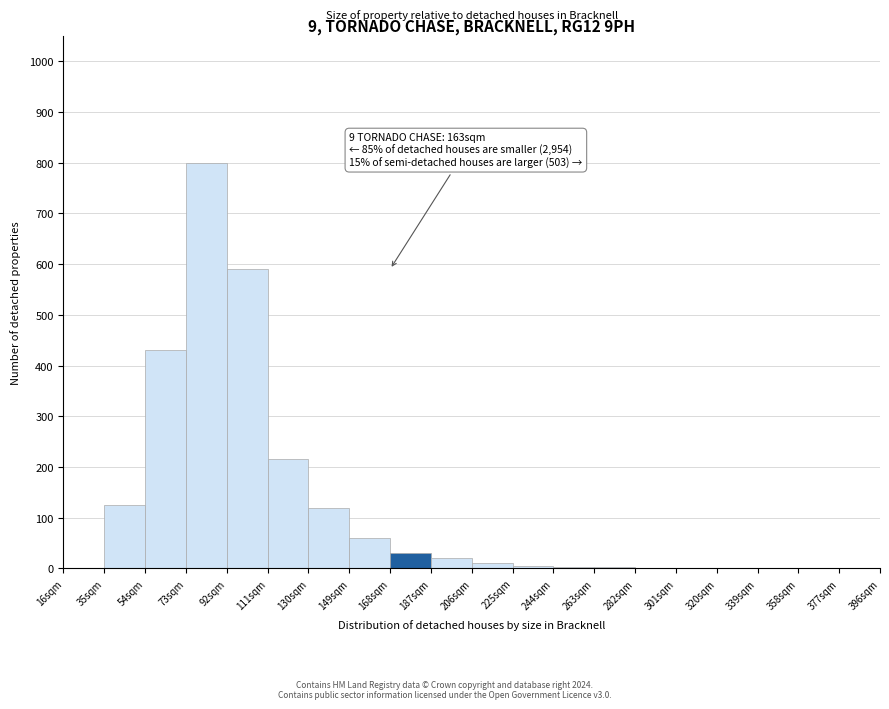

Over which range of the x-axis is the bar tallest?

73 to 92